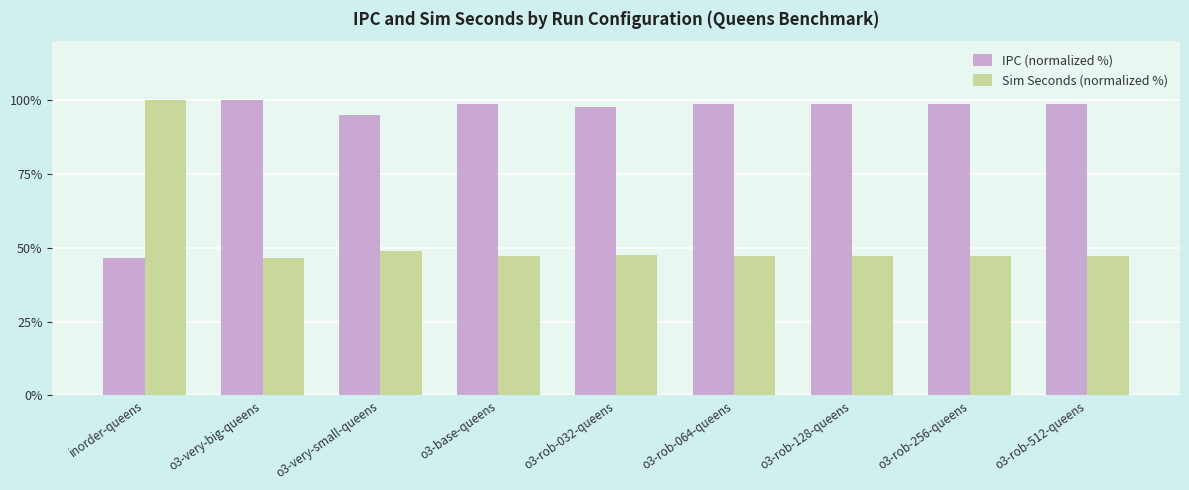

What is the average value of the IPC (normalized %) series?

92.4